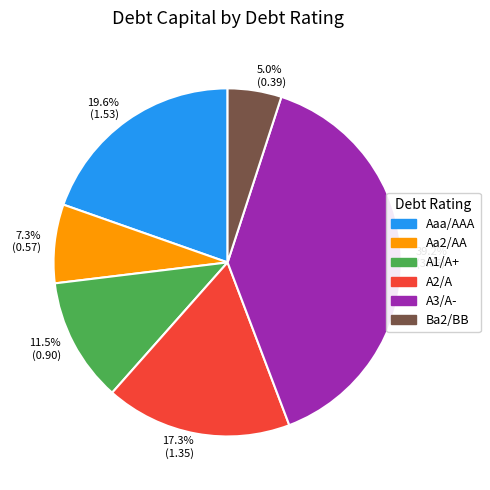

Is it true that Aaa/AAA is 5% of the pie?

False